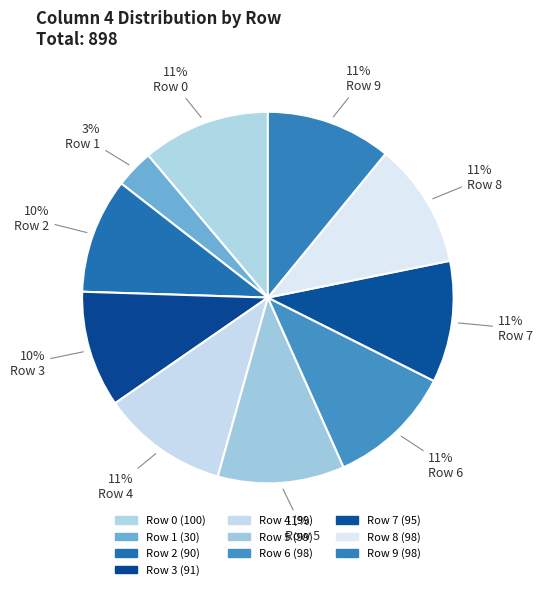

To the nearest percent, what is the difference between the largest and smallest slice percentages?

8%